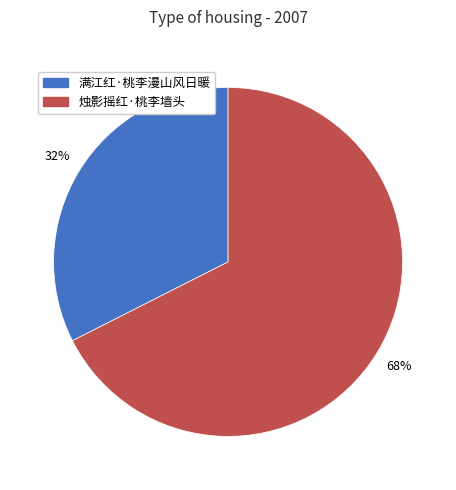

Which category has the biggest portion of the pie?

烛影摇红·桃李墙头